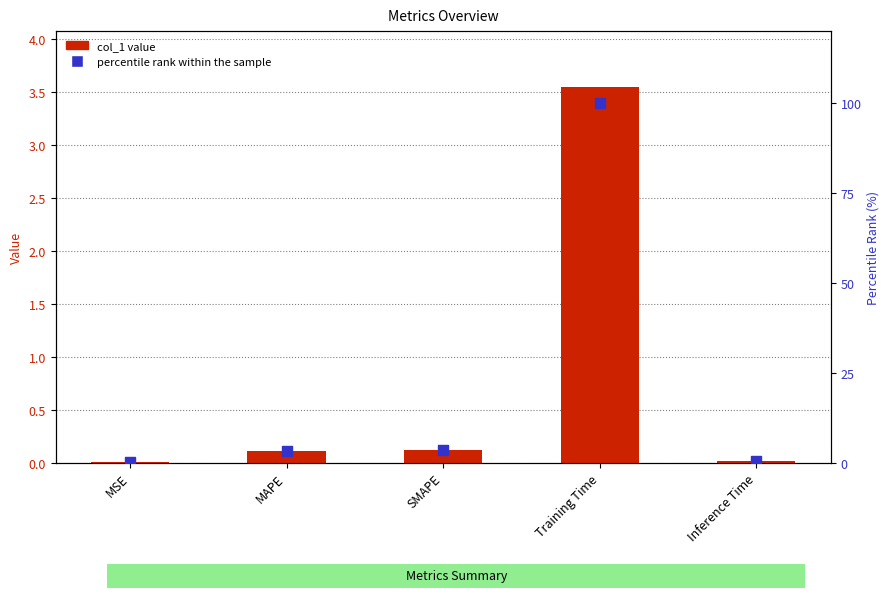

Which series has the widest spread of Y values?

percentile rank within the sample